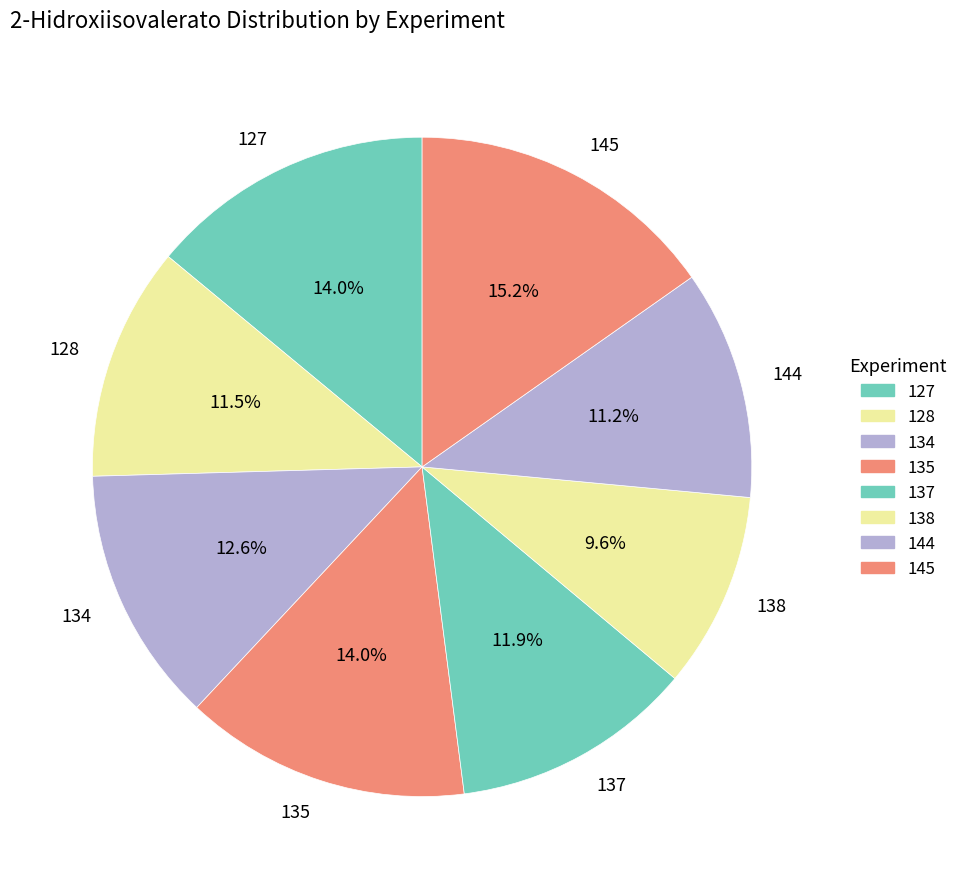

How many segments does this pie chart have?

8